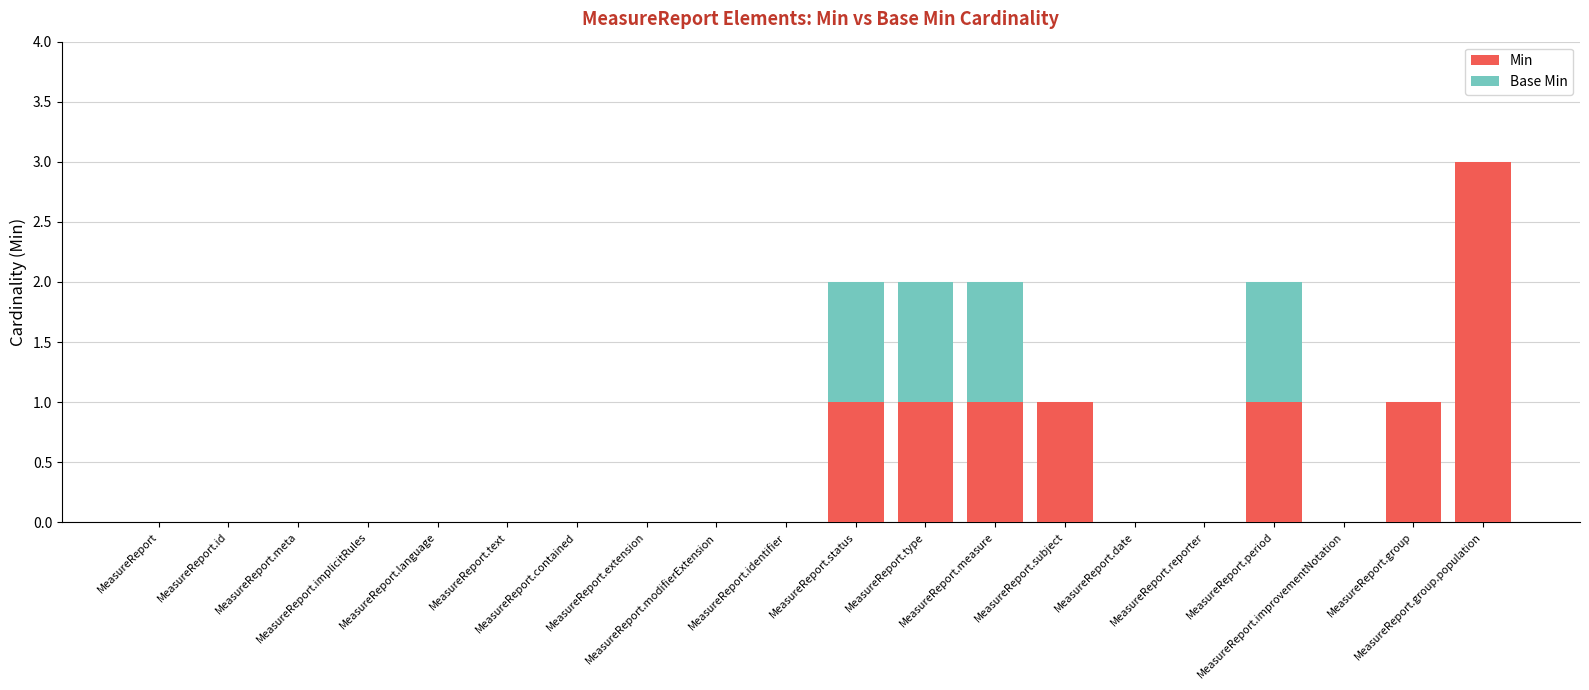

What is the highest value of the Min series?

3